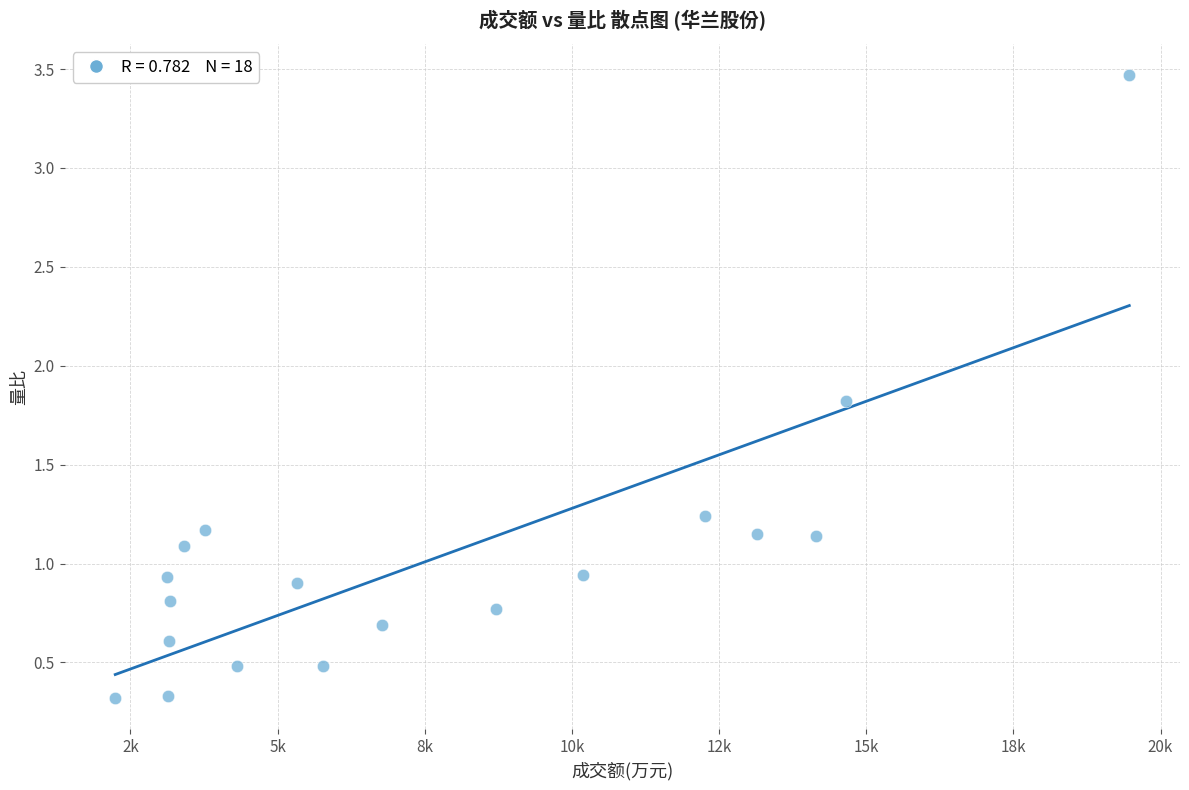

What is the range of X values (max minus min)?

17226.0